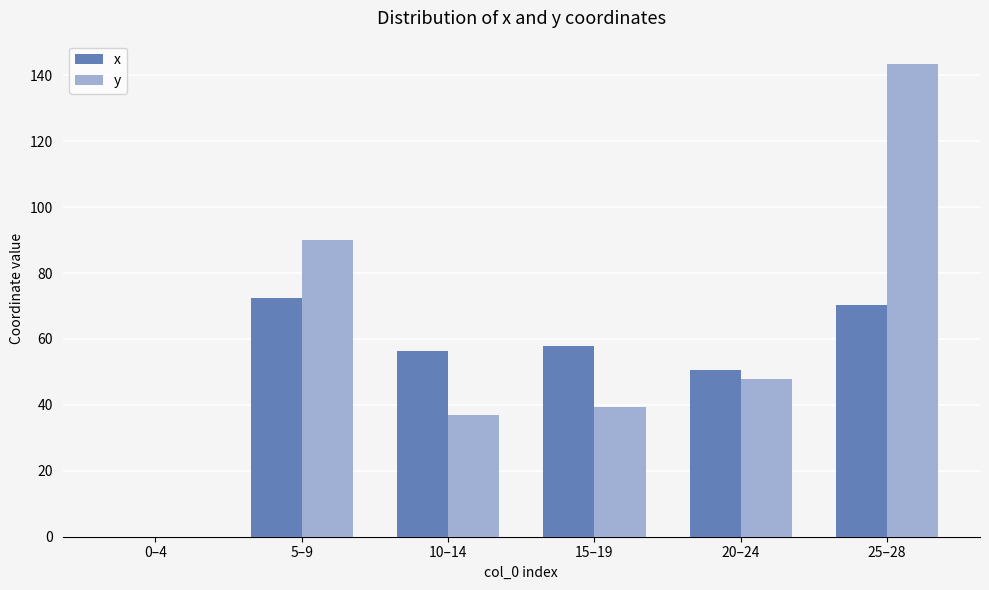

Where does the x series first go above 57?

5–9